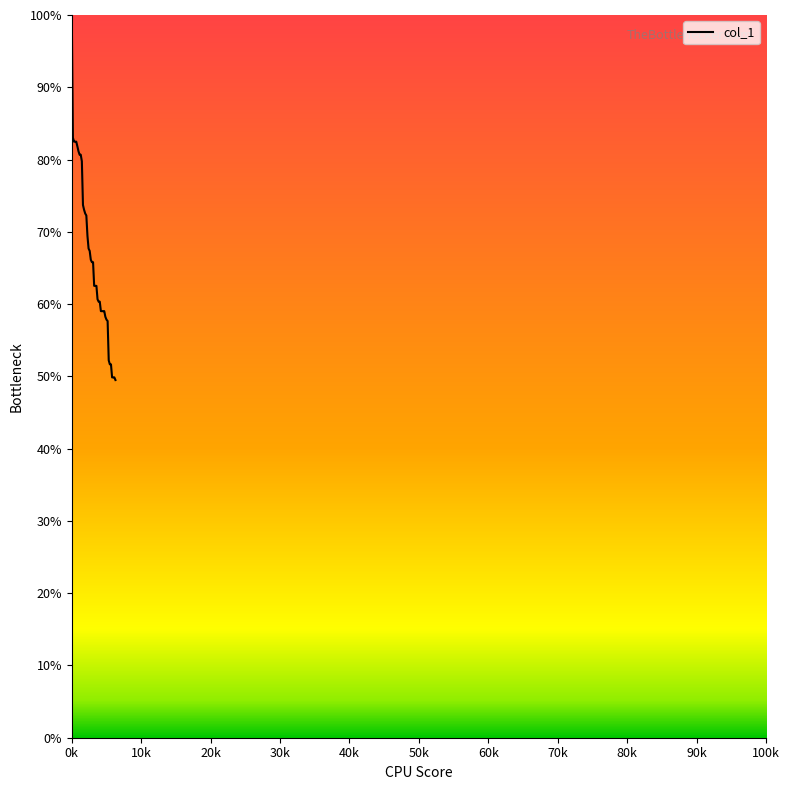

Does the chart display data point markers on the line(s)?

No